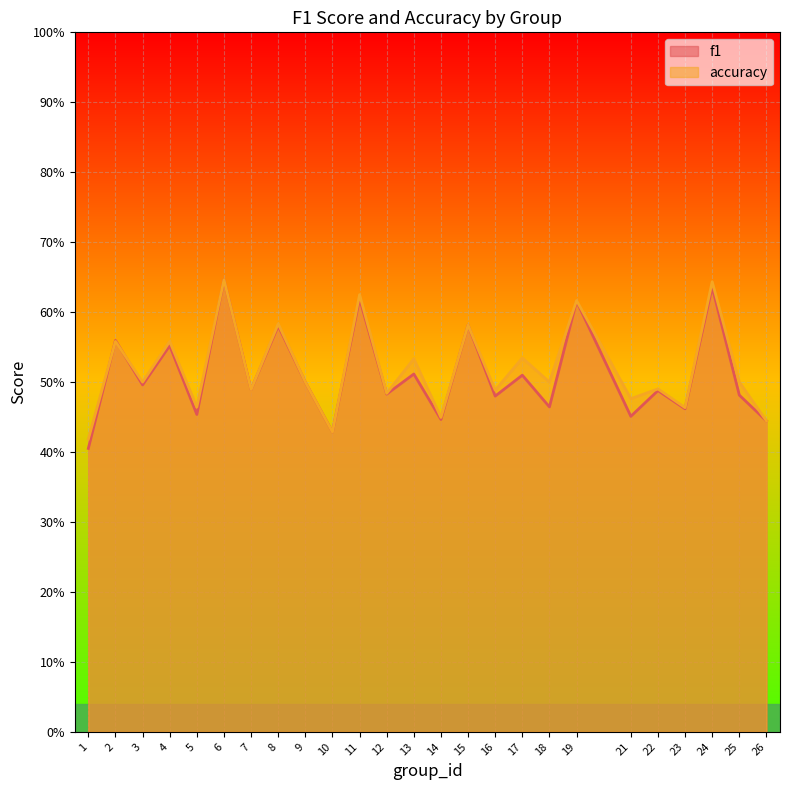

Which series has the largest total across all categories?

accuracy